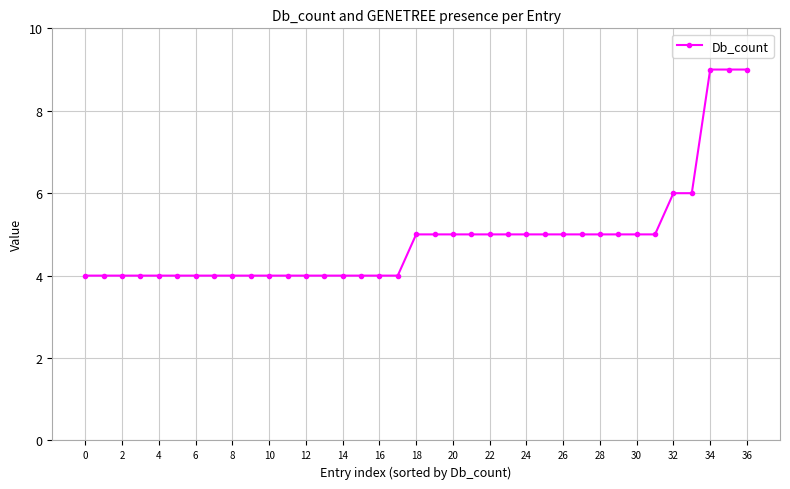

What is the sum of all values?

181